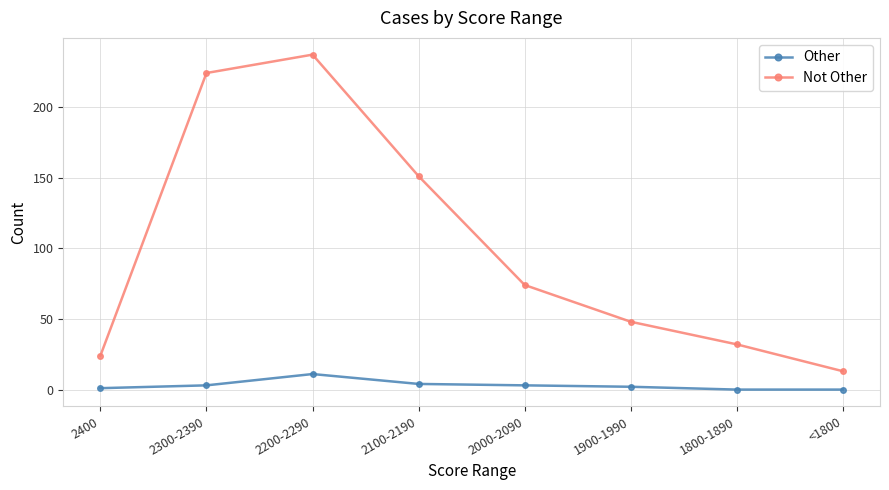

True or false: Other and Not Other intersect in this chart.

False